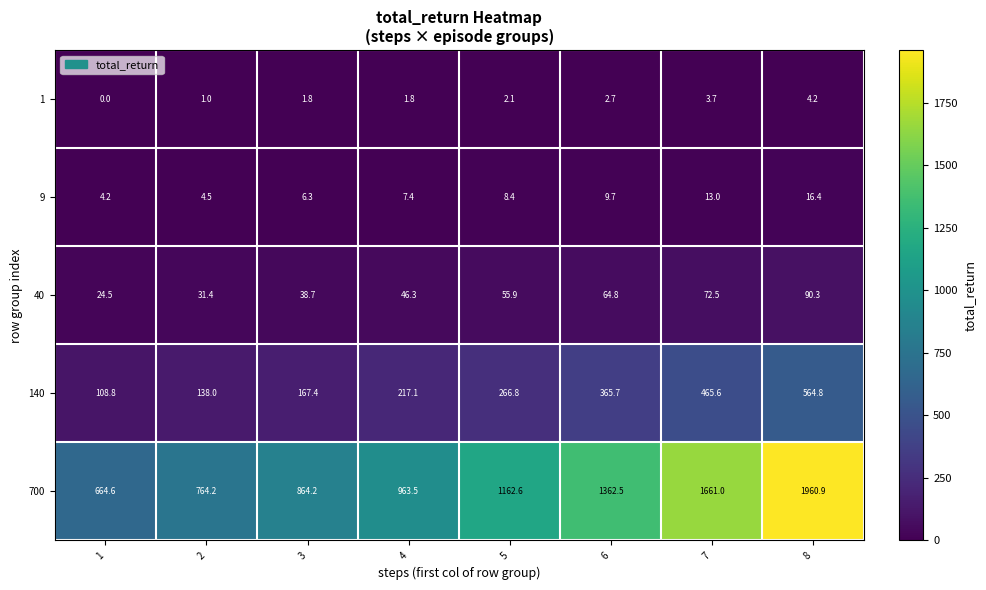

At which label does 700 first exceed 1162?

5